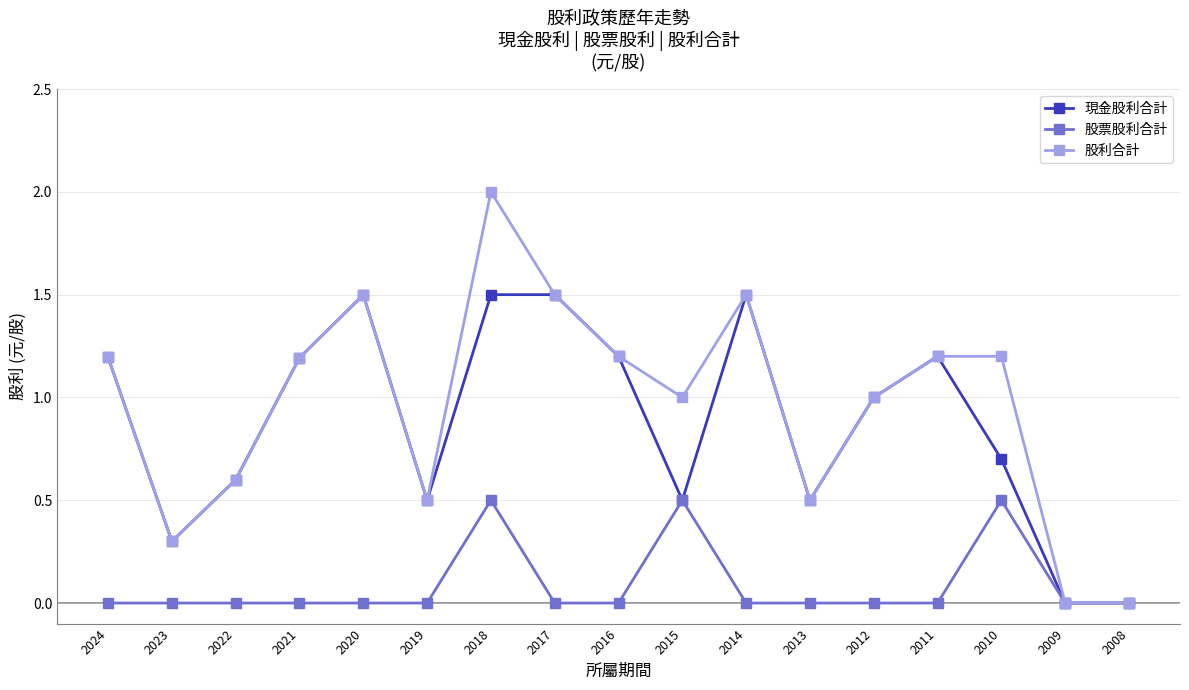

How many lines are shown in the chart?

3